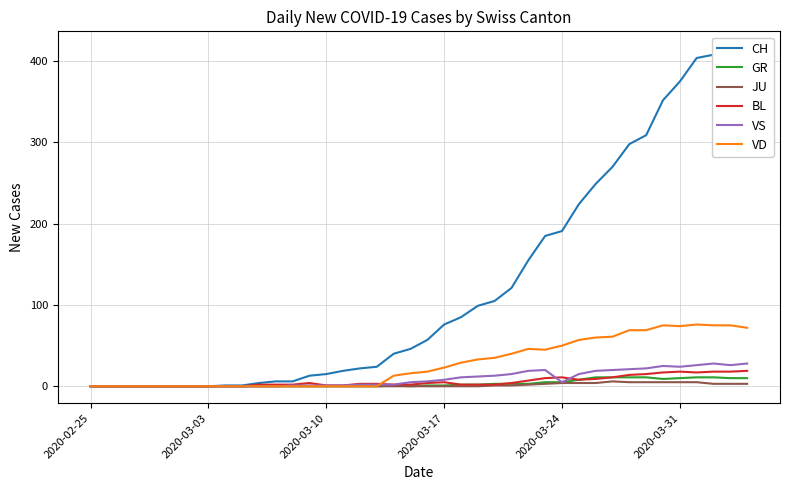

What is the highest value of the GR series?

11